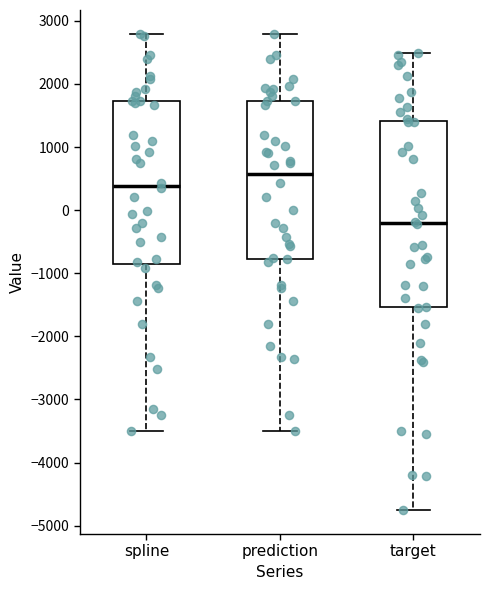

Reading left to right, transcribe this box plot: for each box, give where its median line is, the range the box spans, and where its two whiskers end, as read against the y-axis. The values are not printed on the chart, so give them approximately, as read against the axis.

spline: median 400, box -800 to 1700, whiskers -3500 to 2800
prediction: median 600, box -800 to 1700, whiskers -3500 to 2800
target: median -200, box -1500 to 1400, whiskers -4800 to 2500